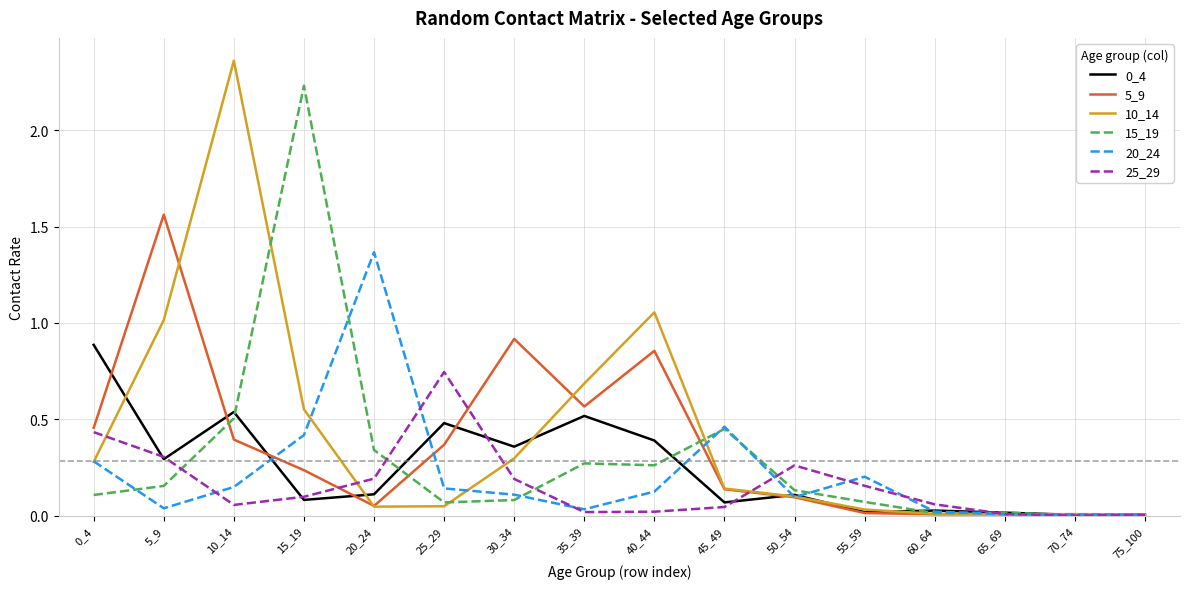

Where do 5_9 and 25_29 first cross each other?

15_19 and 20_24